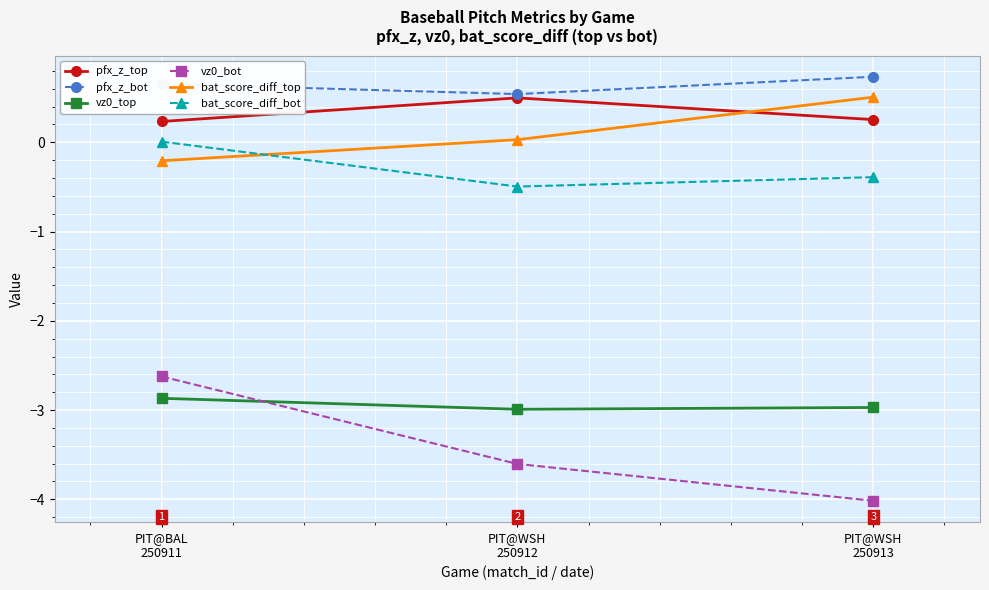

Is the value of bat_score_diff_top at PIT@WSH
250912 greater than the value of vz0_top at PIT@WSH
250913?

Yes